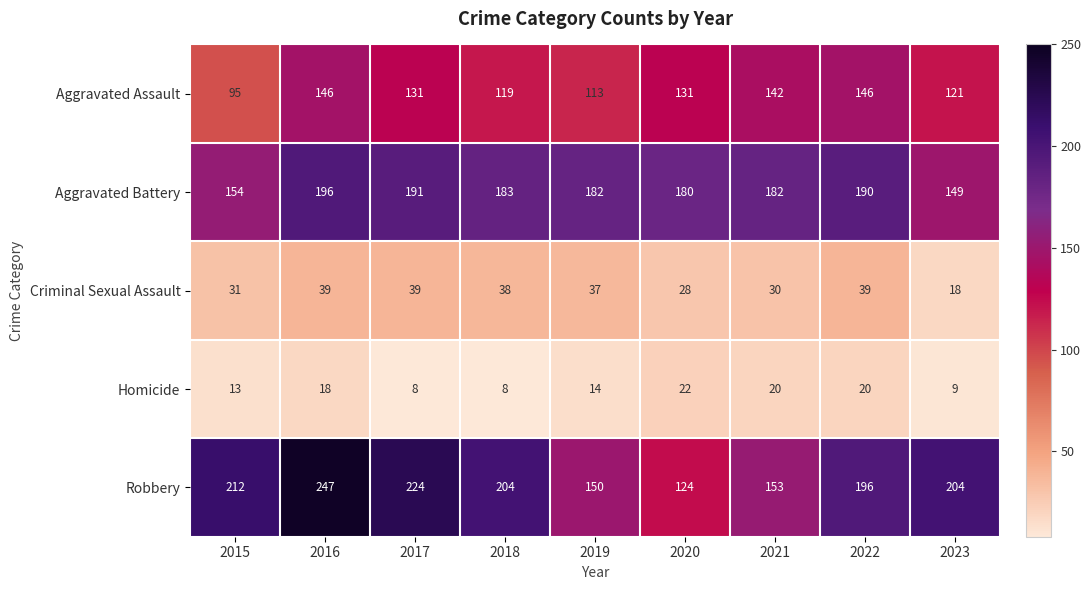

At 2022, list the series in order from largest to smallest.

Robbery, Aggravated Battery, Aggravated Assault, Criminal Sexual Assault, Homicide